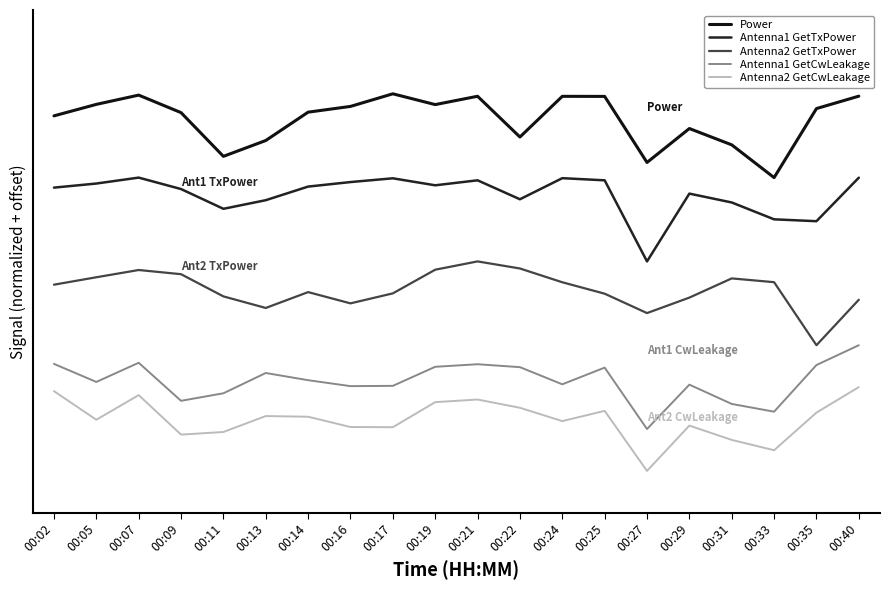

In Antenna2 GetCwLeakage, how many points are higher than both neighbors (excluding endpoints)?

5